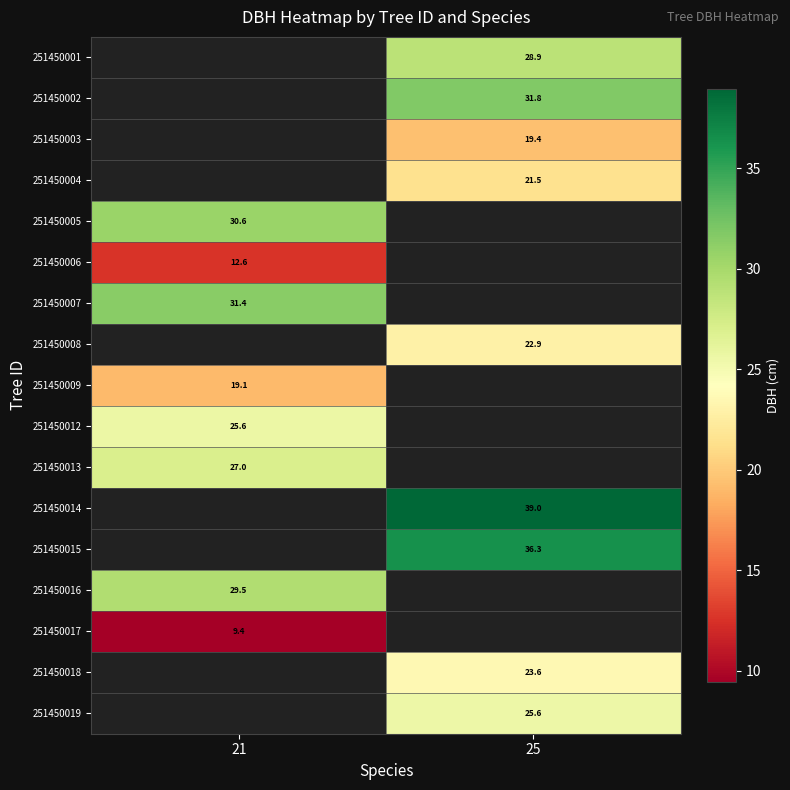

What is the difference between the highest and lowest values at 25?

19.5